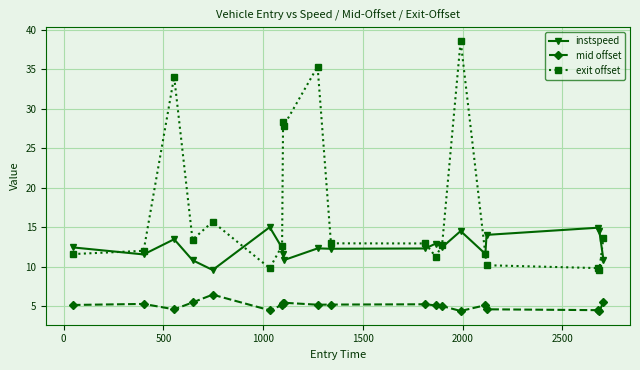

True or false: mid offset and exit offset intersect in this chart.

False